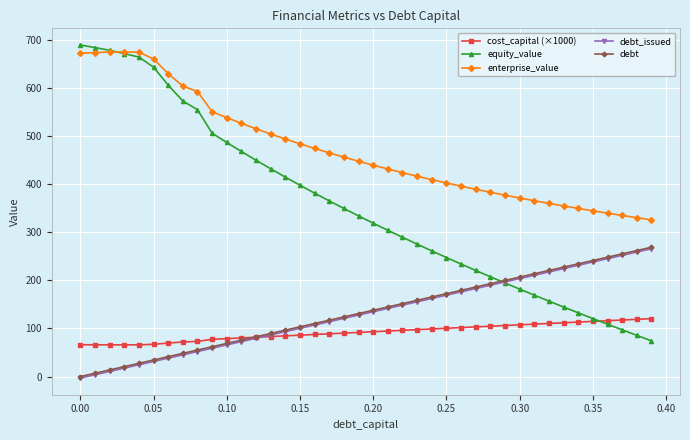

What is the value of the enterprise_value point at the 39th from the left?

330.2